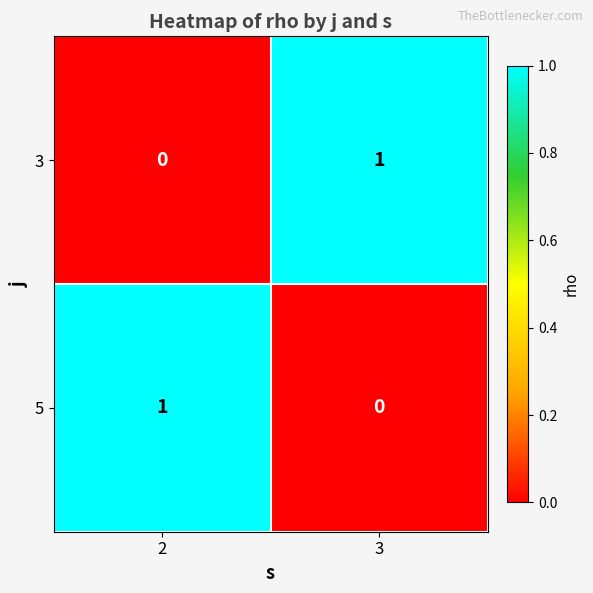

Reading right to left, list all the values displayed in this chart.

3: 1	0
5: 0	1